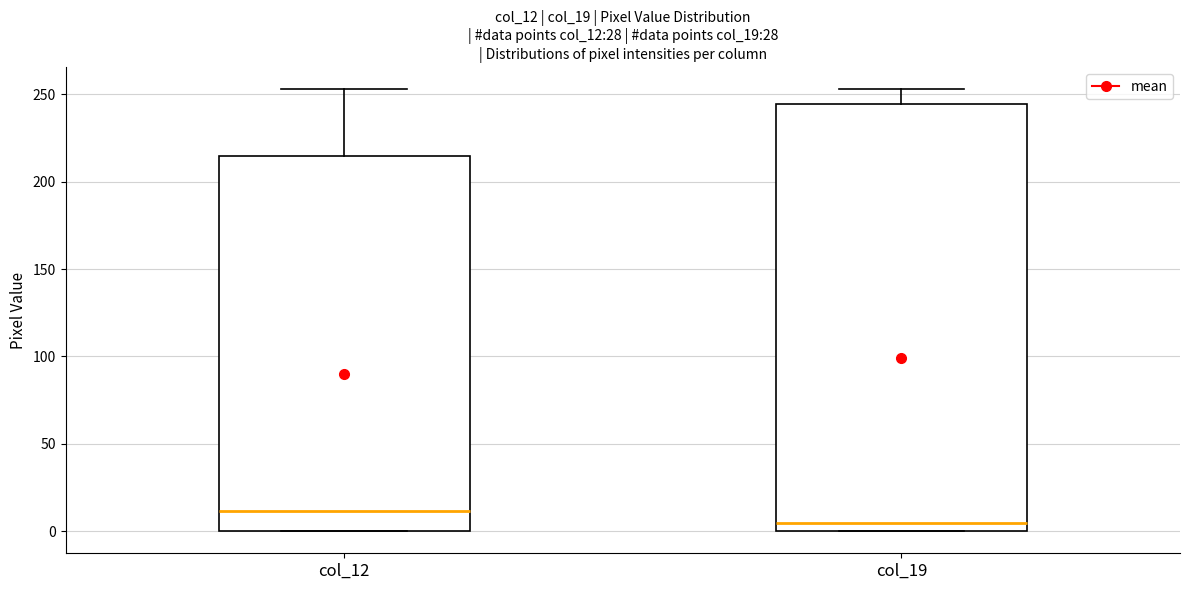

Which box's median line is the lowest?

col_19